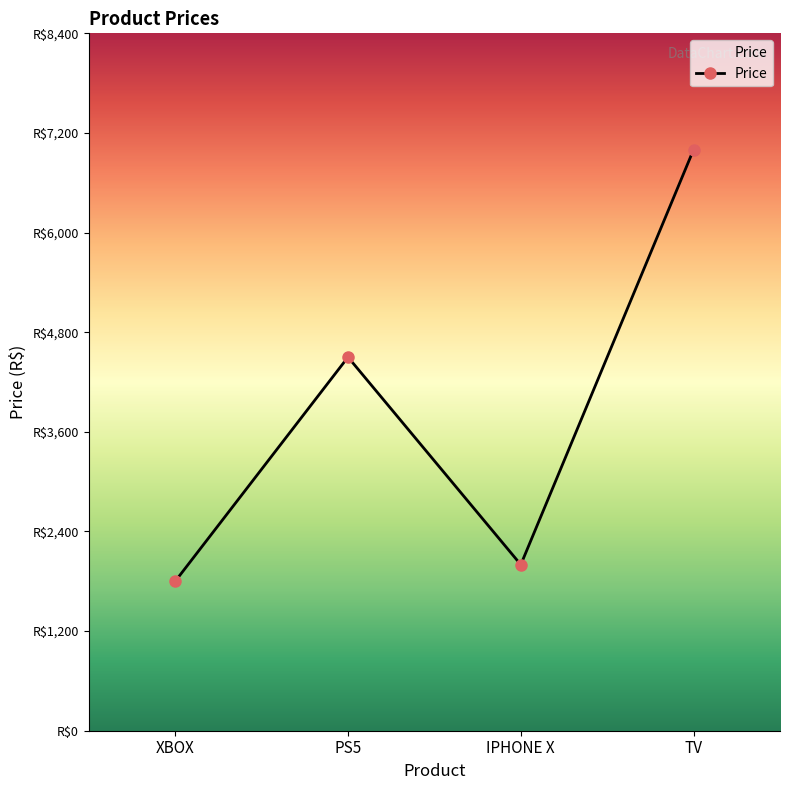

At which category does the chart reach its peak across all series?

TV